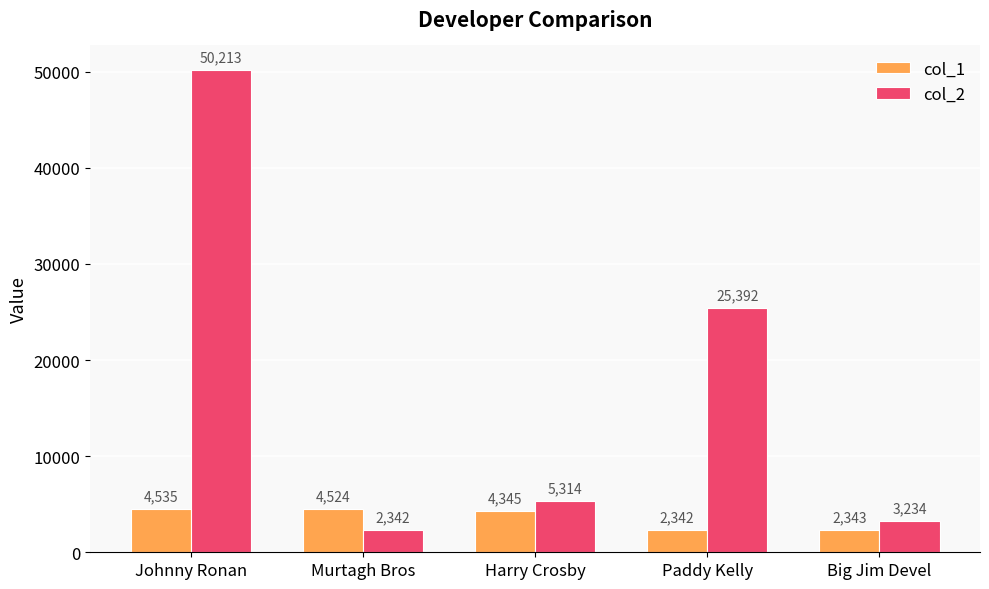

Reading left to right, transcribe all the data shown in this chart.

col_1: Johnny Ronan=4535	Murtagh Bros=4524	Harry Crosby=4345	Paddy Kelly=2342	Big Jim Devel=2343
col_2: Johnny Ronan=50213	Murtagh Bros=2342	Harry Crosby=5314	Paddy Kelly=25392	Big Jim Devel=3234